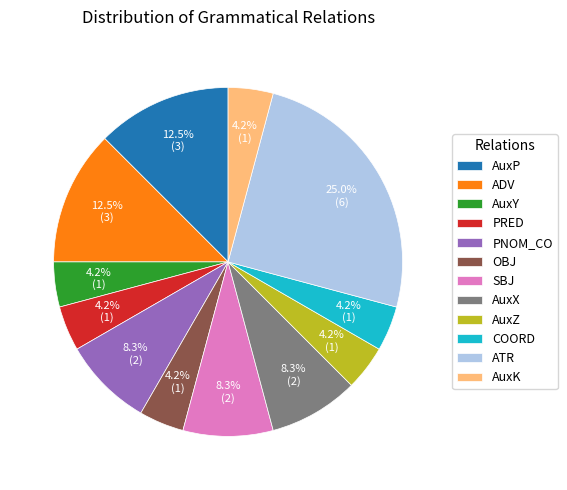

What is the largest slice in the pie chart?

ATR